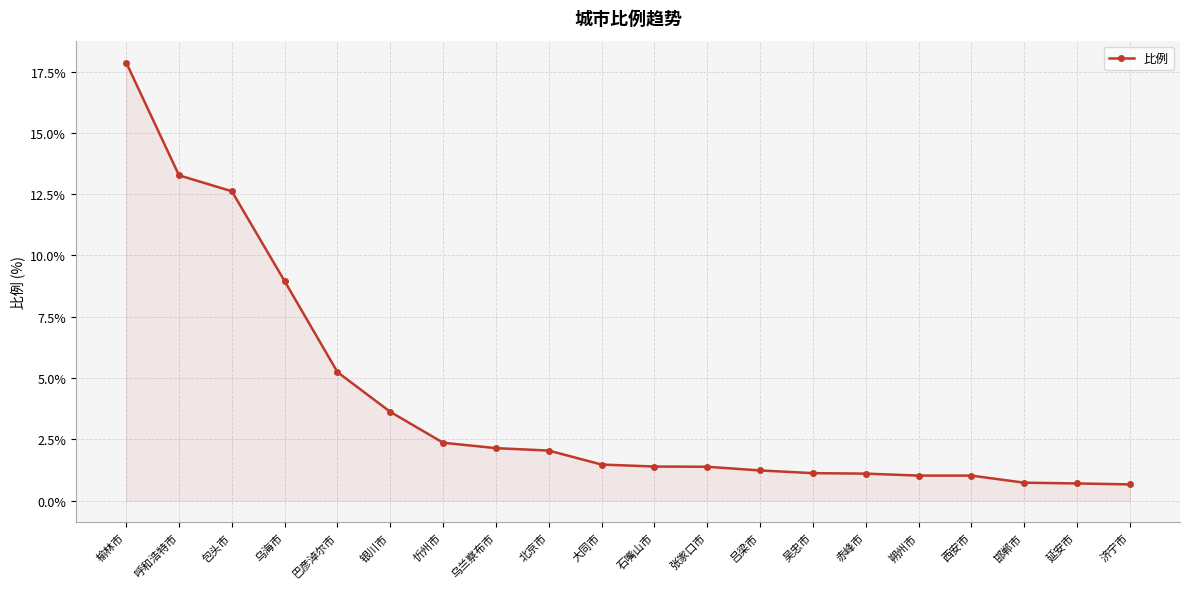

At which category does the chart reach its peak across all series?

榆林市